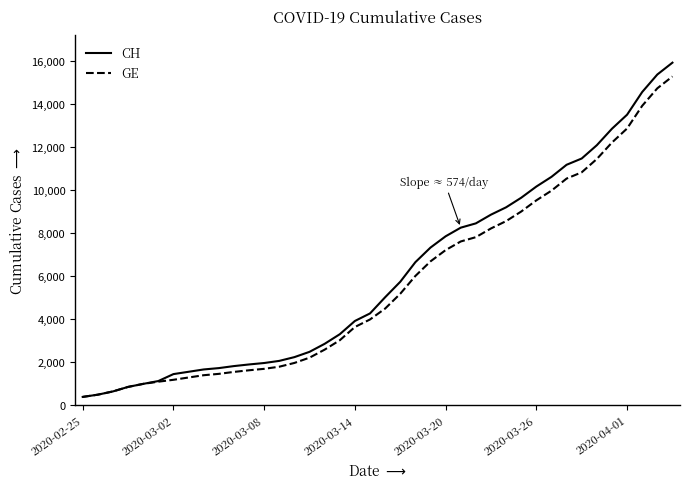

What is the lowest value of the CH series?

375